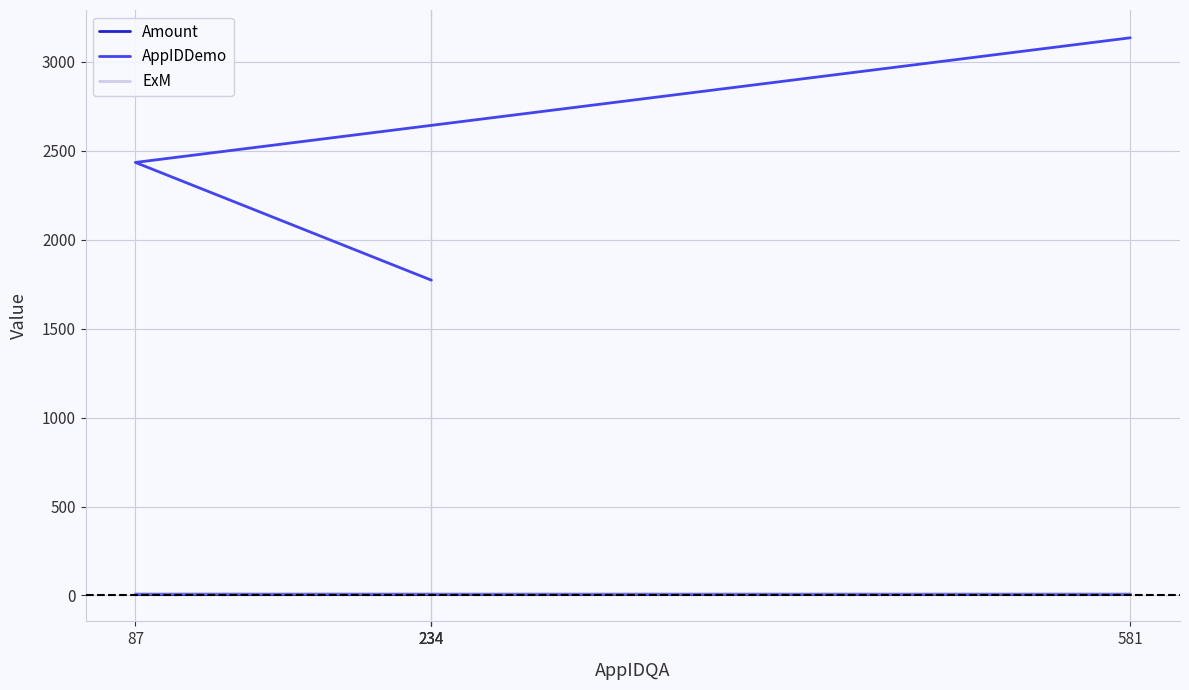

Between 234 and 87, which is larger?

234